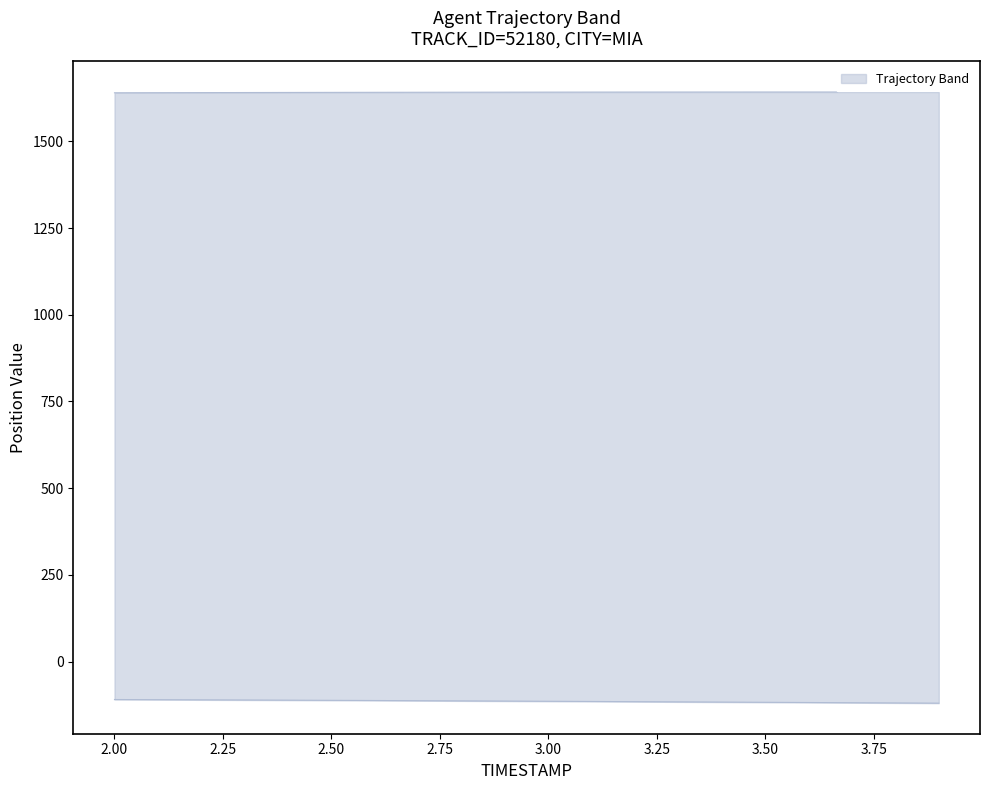

What is the spread (max minus min) of values at 2.2?

1750.9